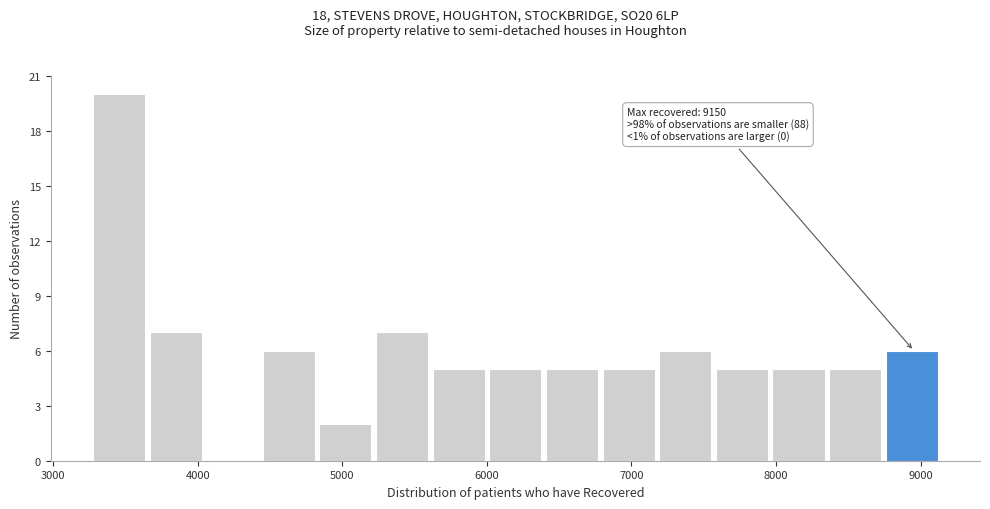

Read against the x-axis, roughly where is the centre of the tallest bar?

3500